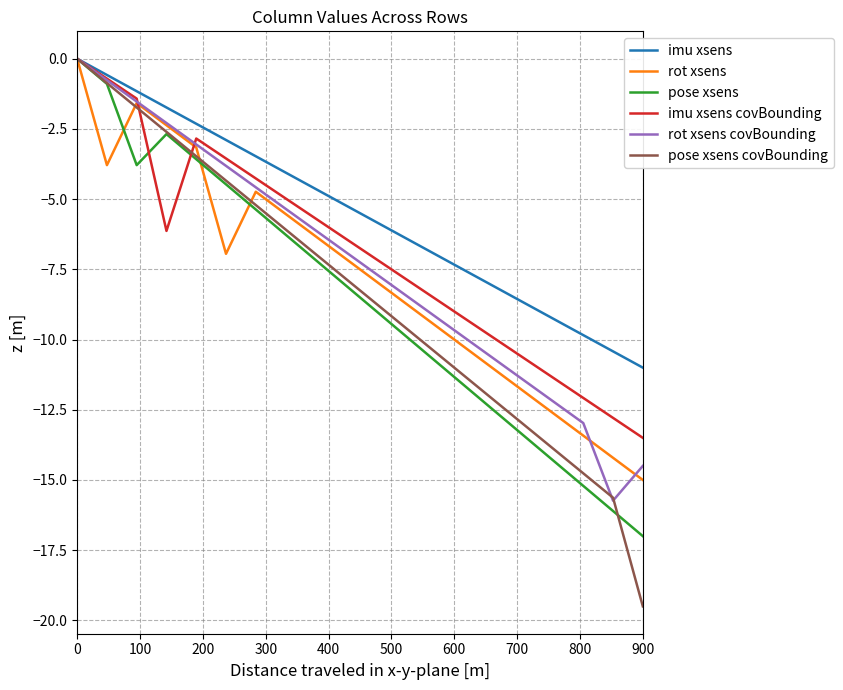

Which series has the widest spread of values?

pose xsens covBounding